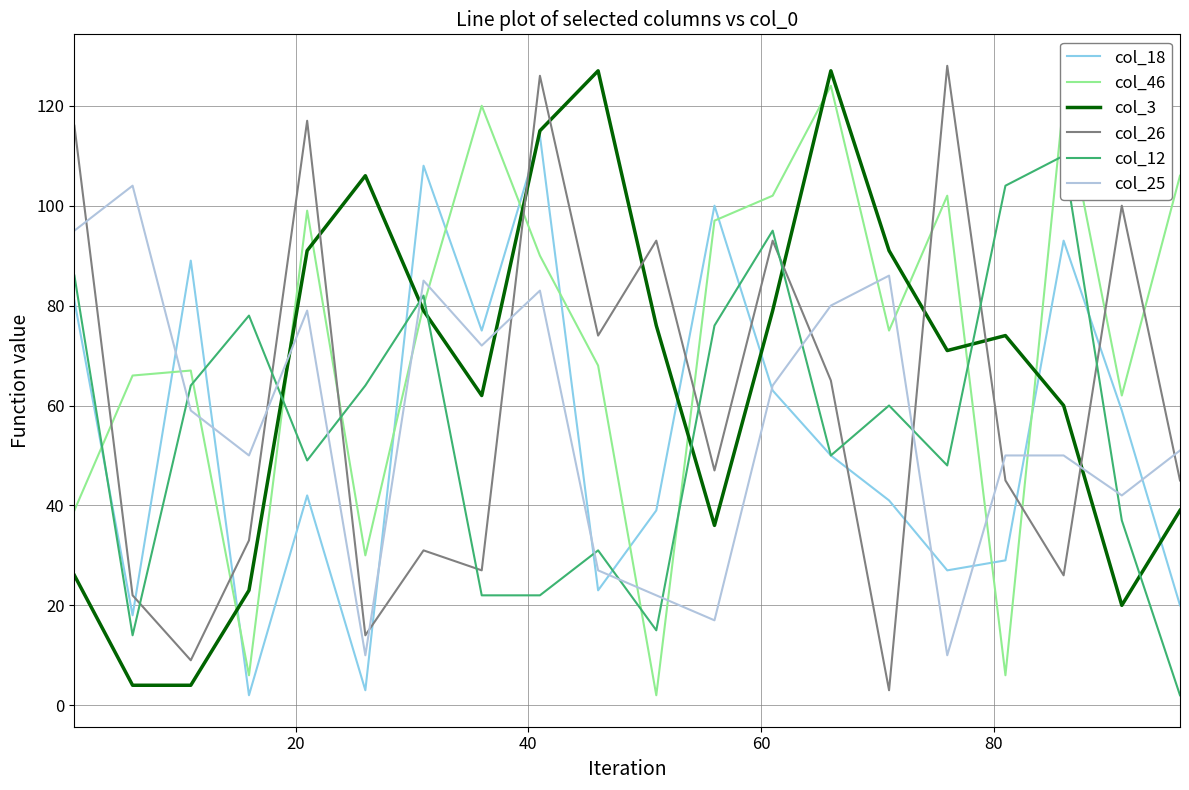

What is the difference between the maximum and minimum values in the col_3 series?

123